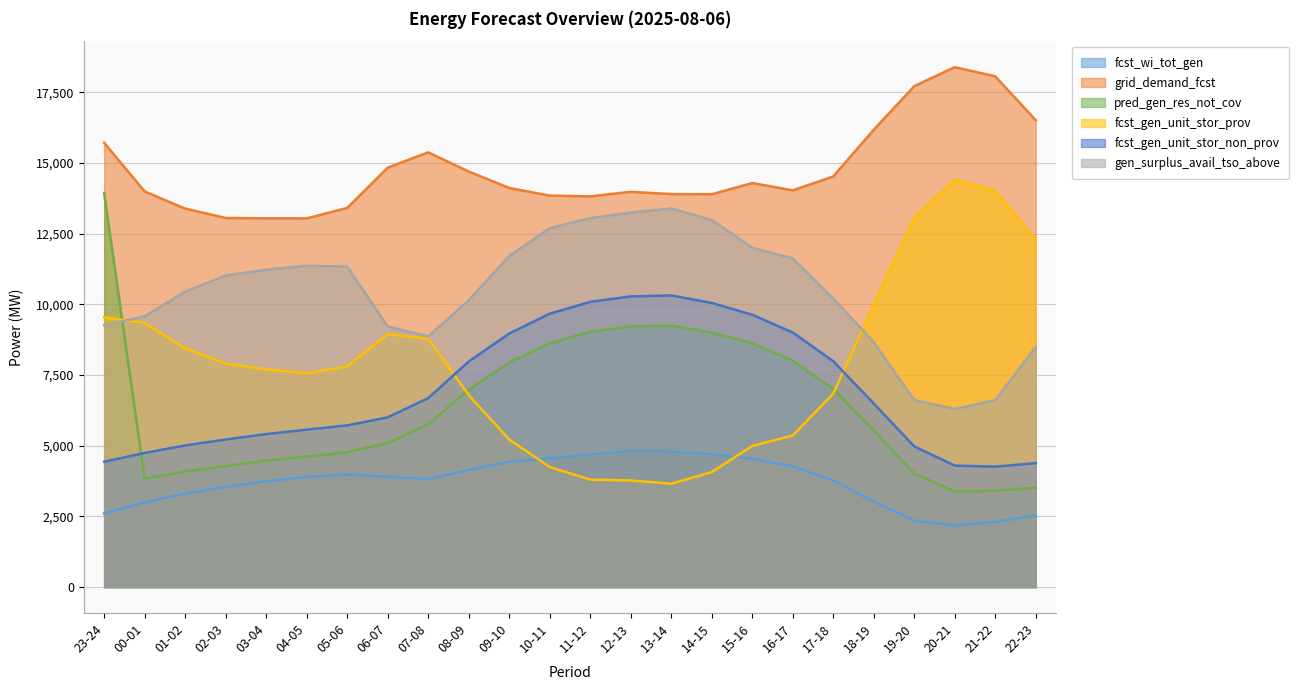

How many intersections are there between pred_gen_res_not_cov and fcst_gen_unit_stor_non_prov?

1